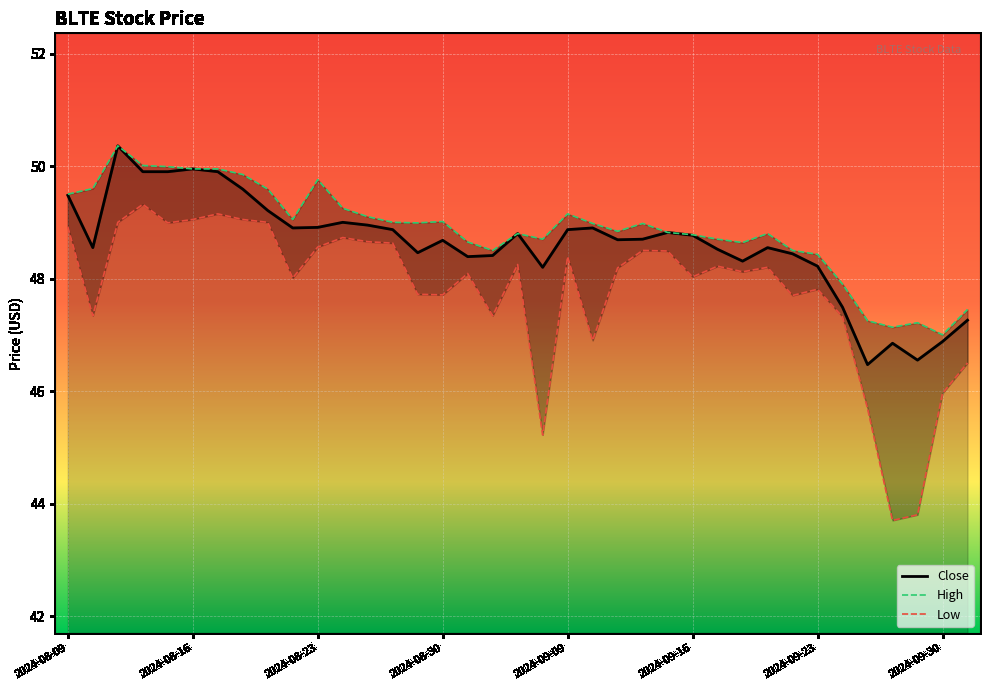

At how many categories does at least one series exceed 49?

15